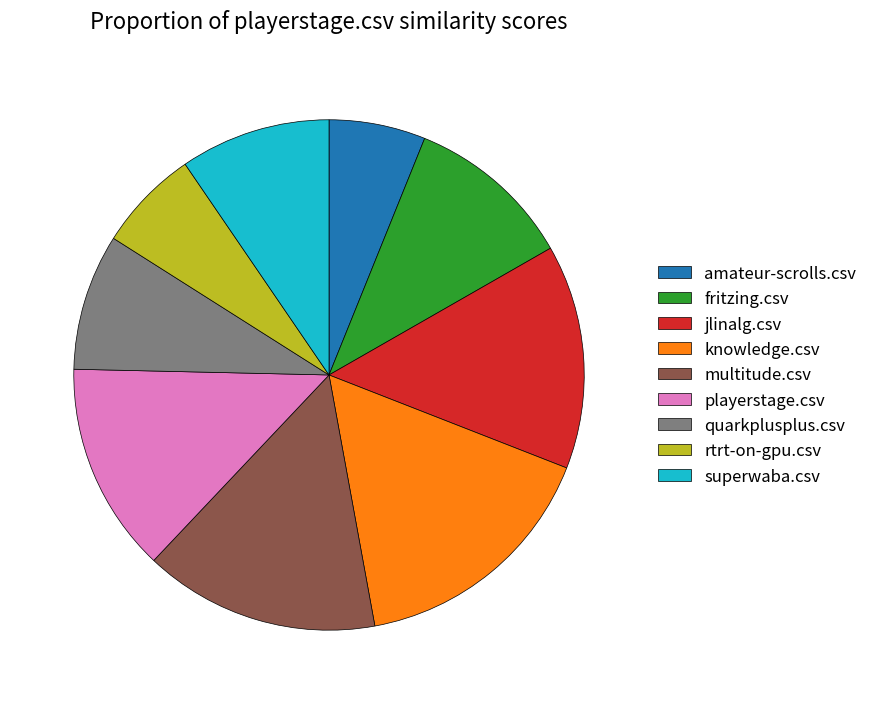

Does fritzing.csv represent more than half of the total?

No